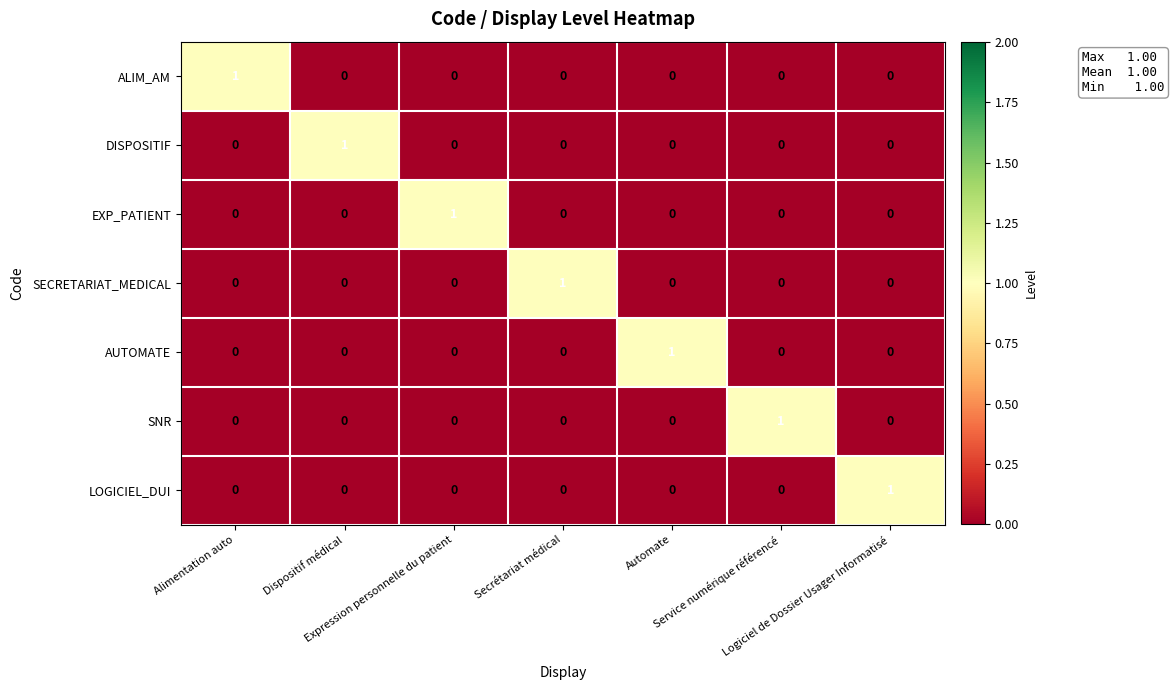

Count the ALIM_AM values in the range 0 to 1.

7